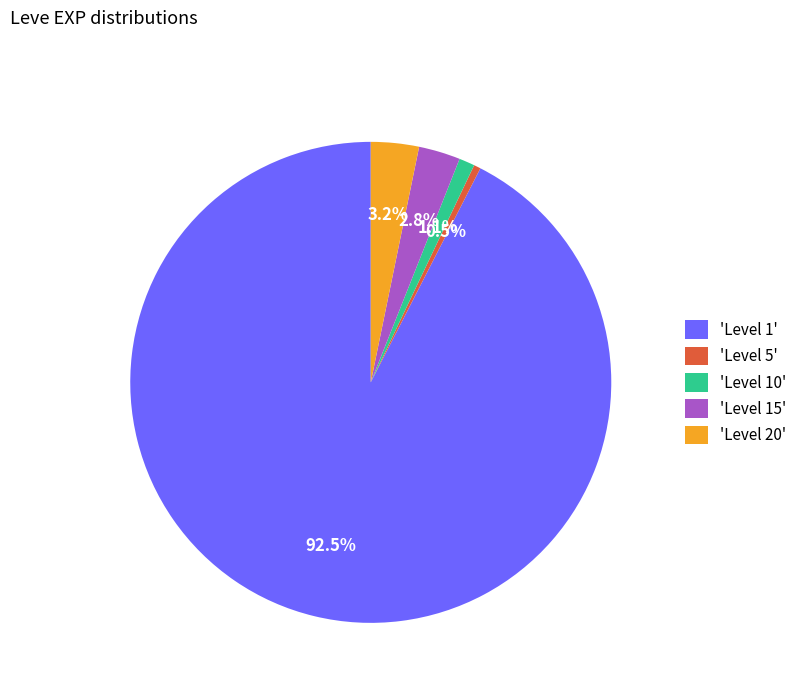

Between 'Level 15' and 'Level 1', which is larger?

'Level 1'